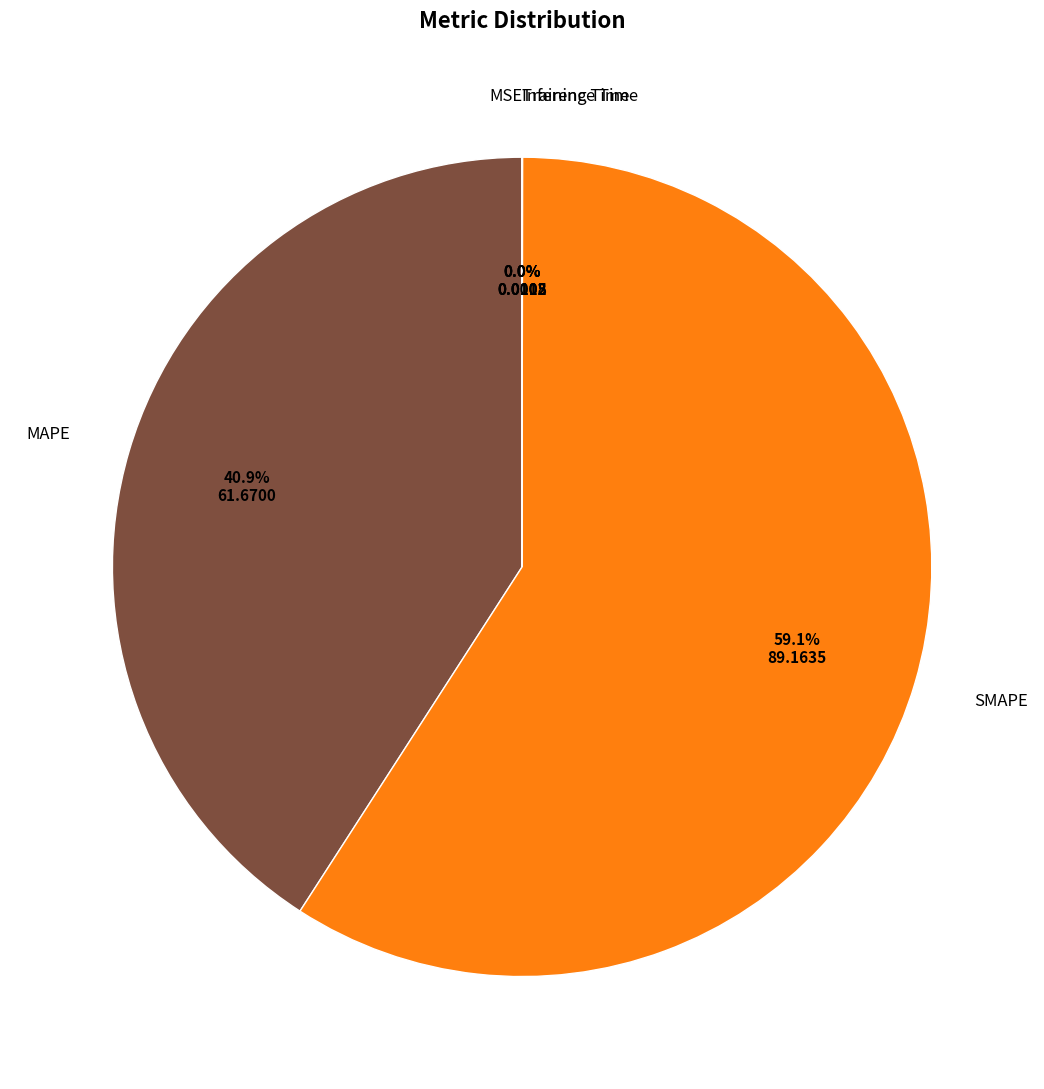

Is there a majority slice in this chart?

Yes